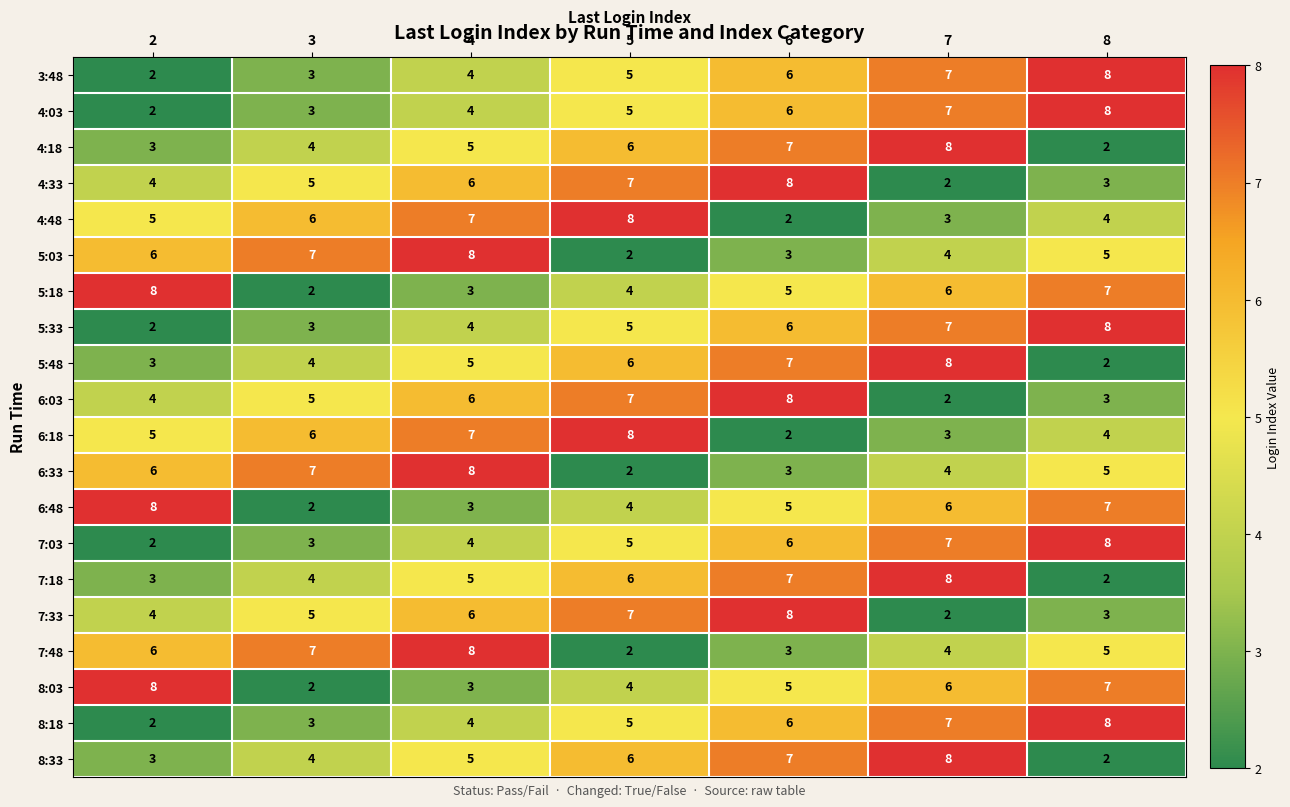

What is the spread (max minus min) of values at 7?

6